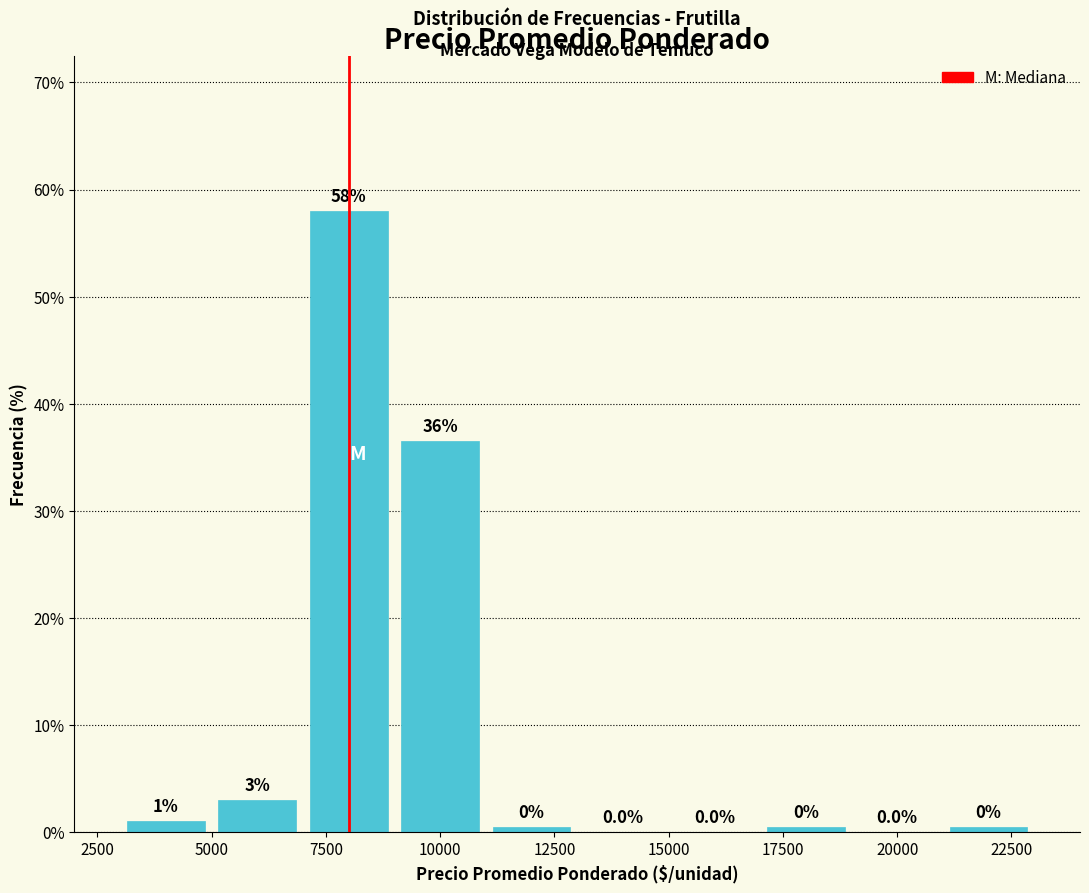

Which range on the x-axis has the tallest bar?

7000 to 9000